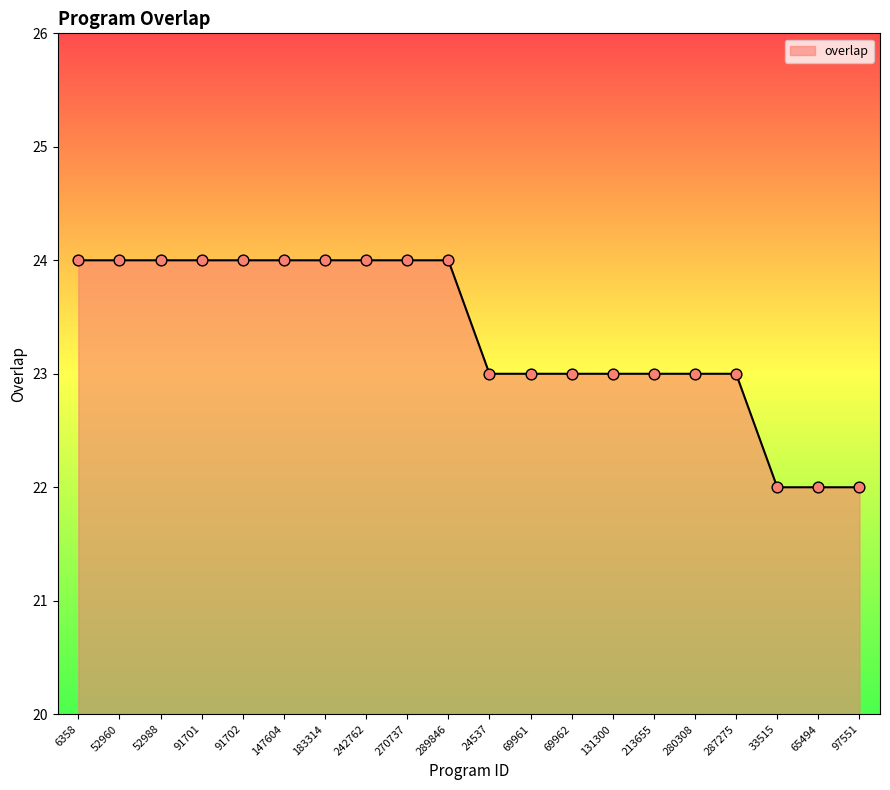

Between 69962 and 52960, which is larger?

52960